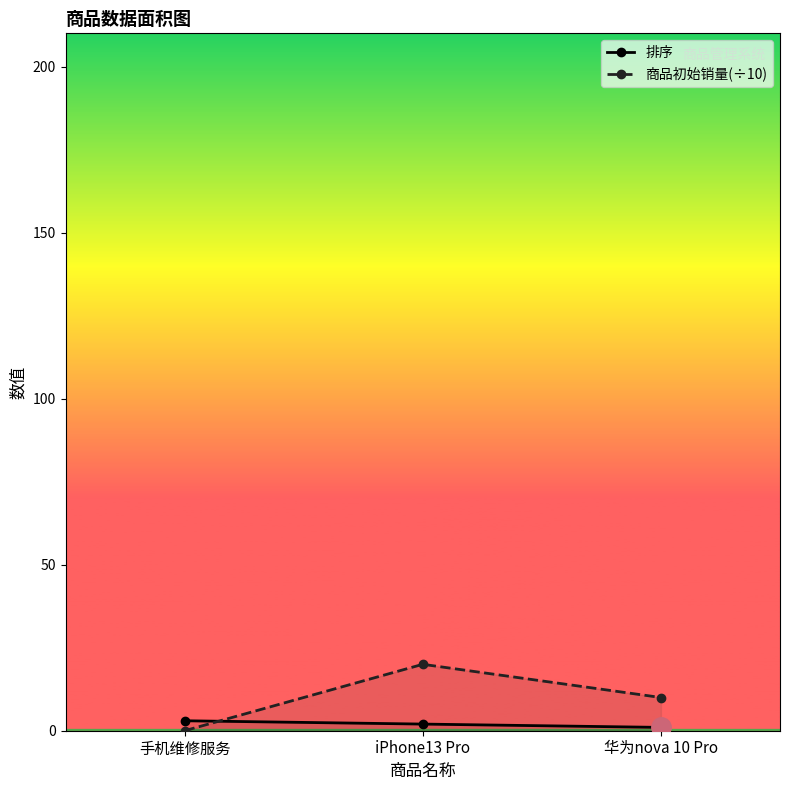

What is the lowest value of the 排序 series?

1